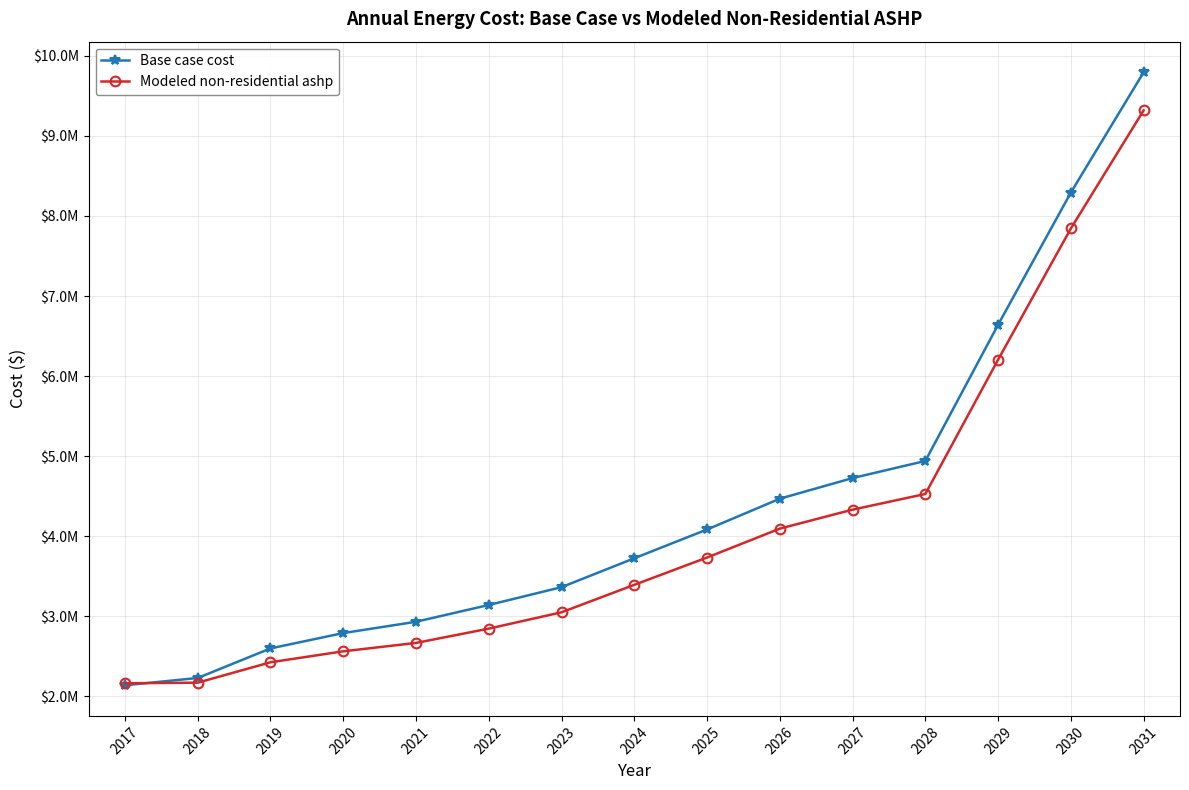

After their last crossing, which series has the higher values: Modeled non-residential ashp or Base case cost?

Base case cost